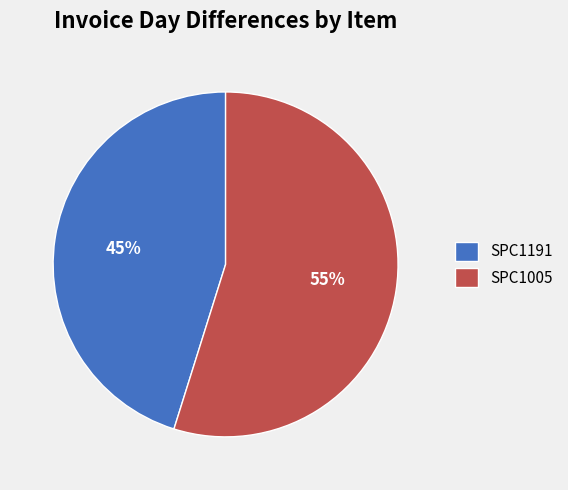

Does SPC1191 account for over 50% of the chart?

No